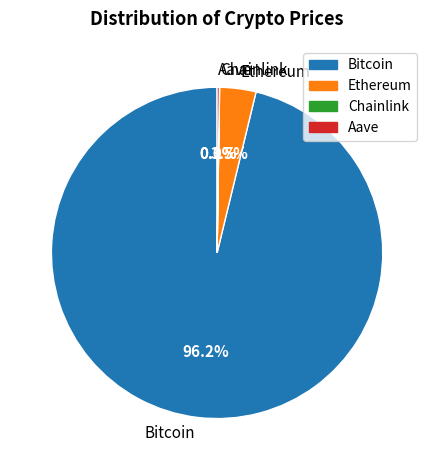

What portion of the pie excludes Ethereum?

96.5%